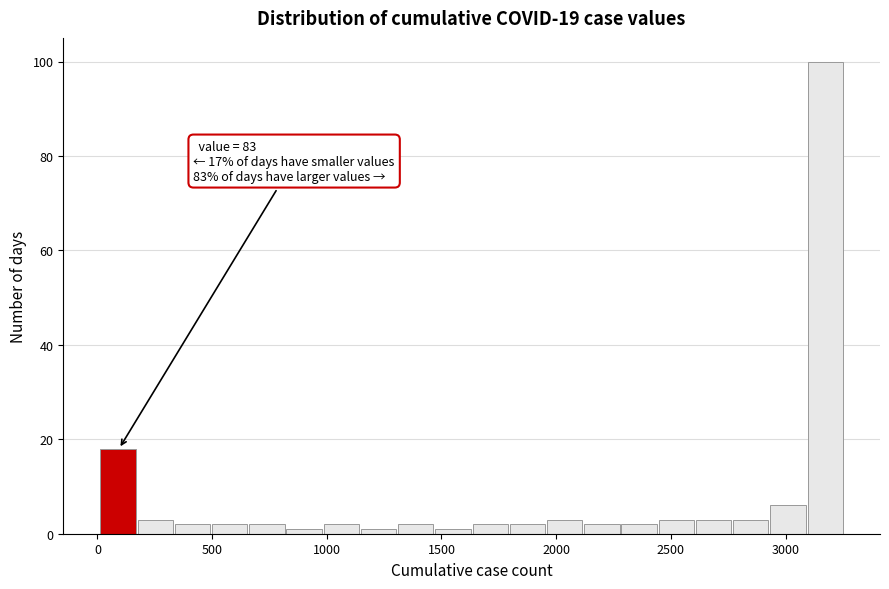

Read against the x-axis, roughly where is the centre of the tallest bar?

3150